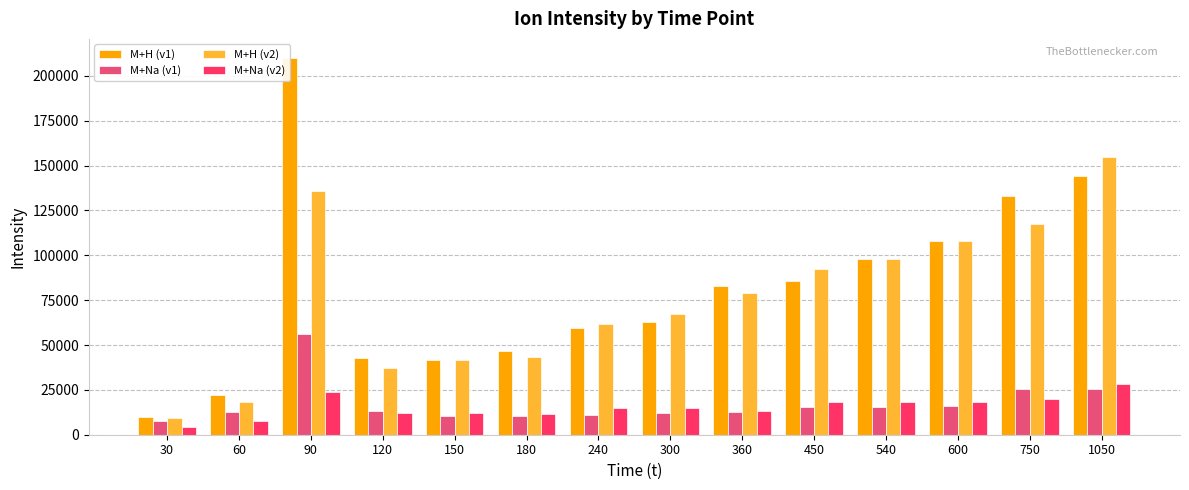

Where is M+H (v1) nearest to the value 110075?

600